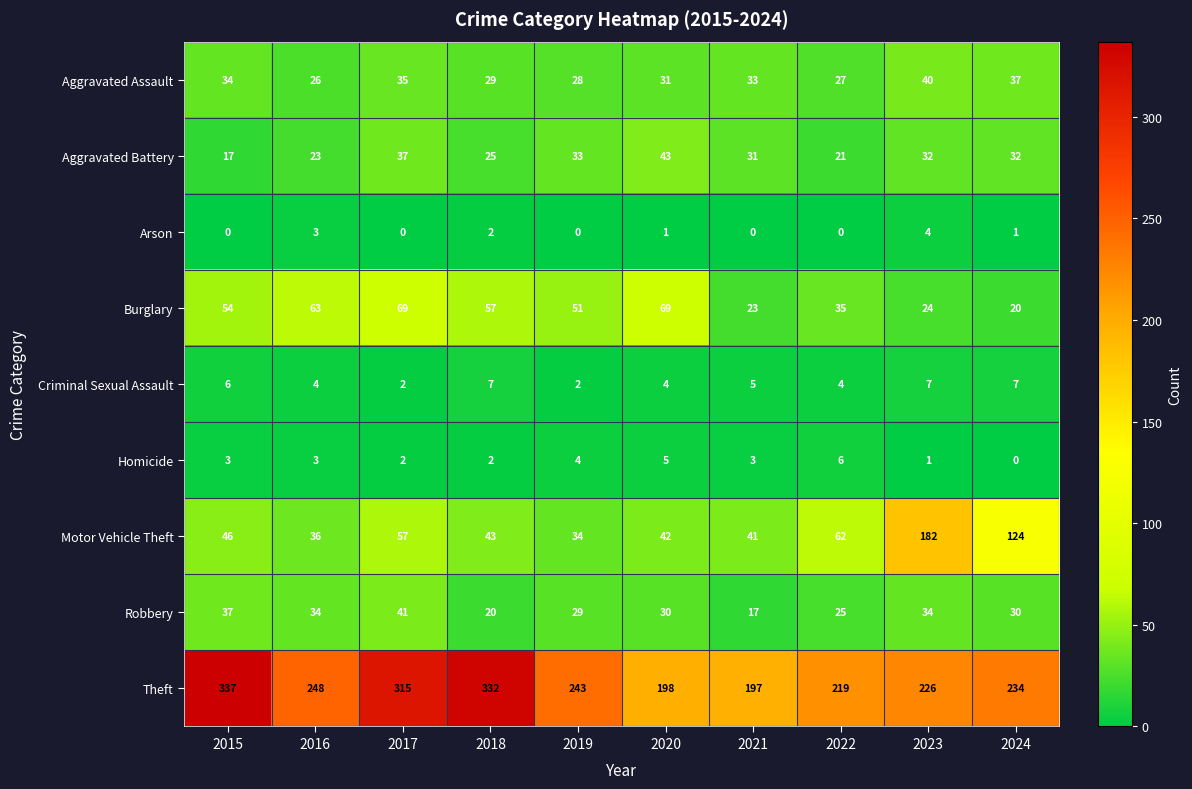

Rank the series at 2020 from highest to lowest value.

Theft, Burglary, Aggravated Battery, Motor Vehicle Theft, Aggravated Assault, Robbery, Homicide, Criminal Sexual Assault, Arson